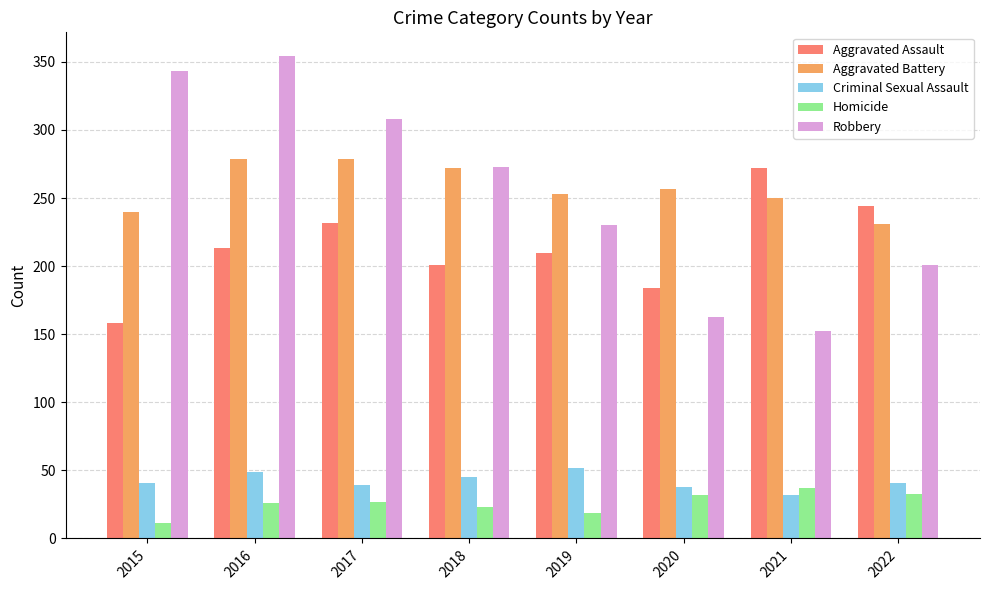

What is the value of the Robbery bar at the 5th from the left?

230